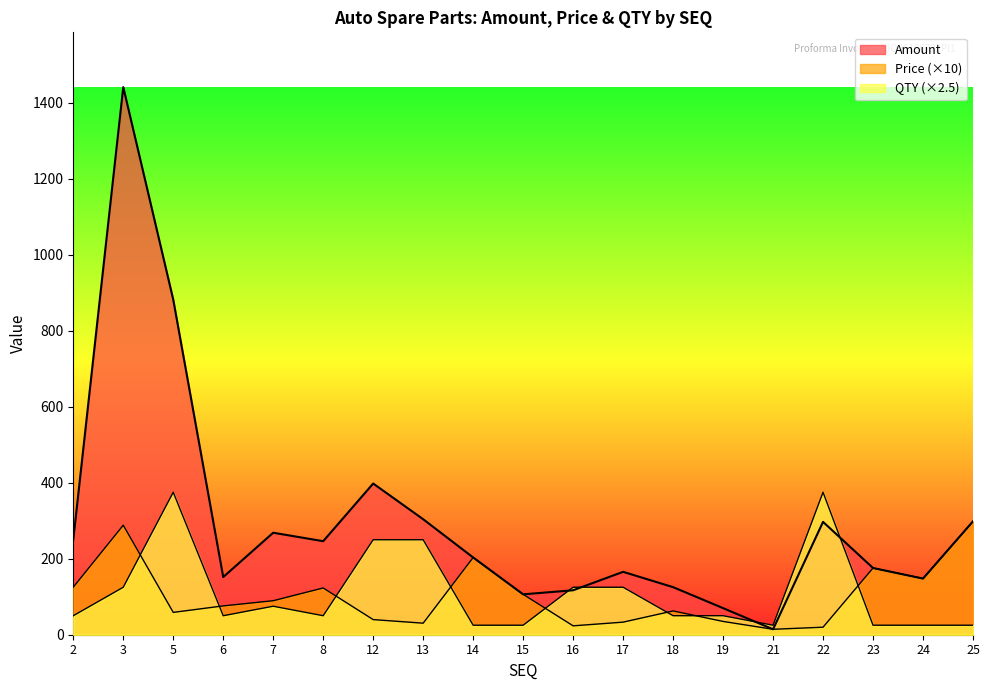

At which label does QTY reach its peak?

5